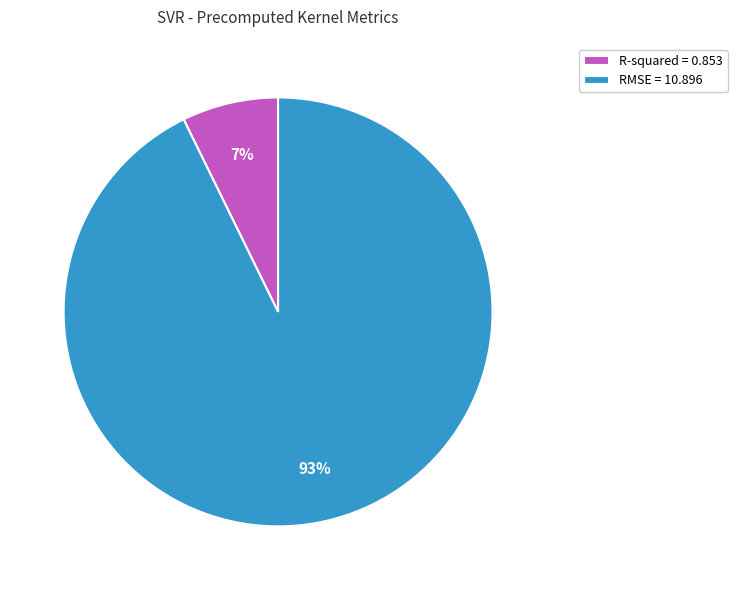

To the nearest percent, what percentage of the pie is R-squared?

7%